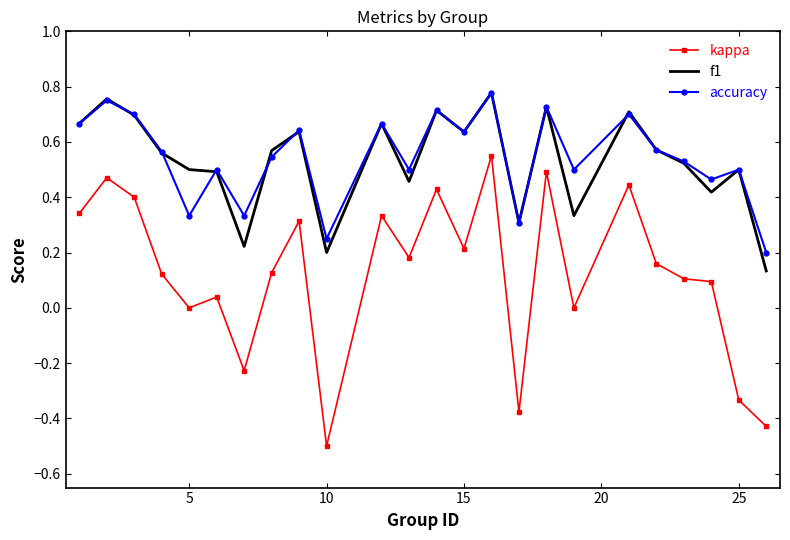

Which series has the largest range (max minus min)?

kappa